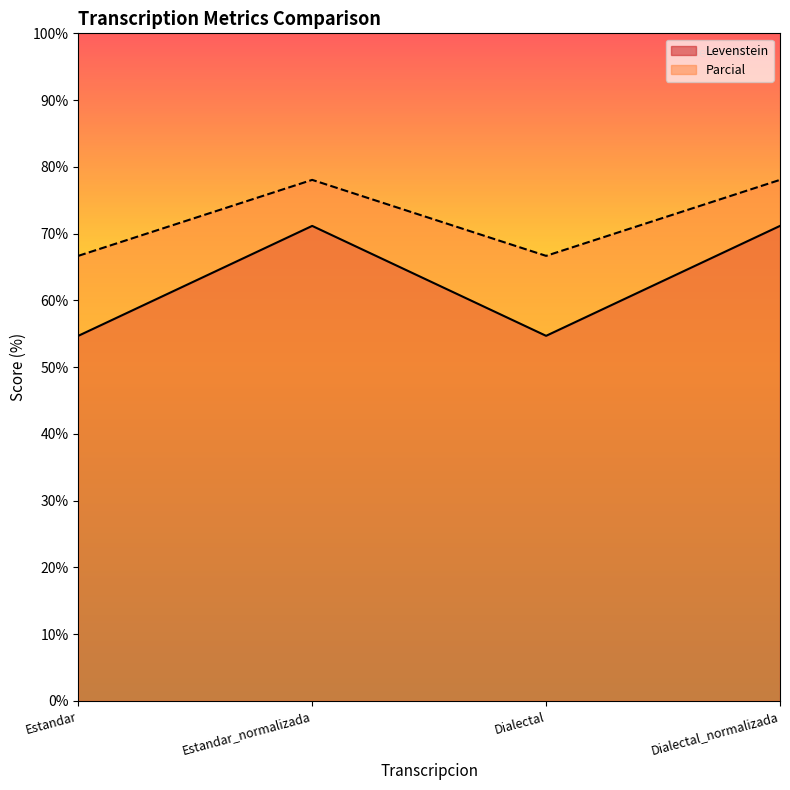

At which label does Parcial first exceed 78?

Estandar_normalizada